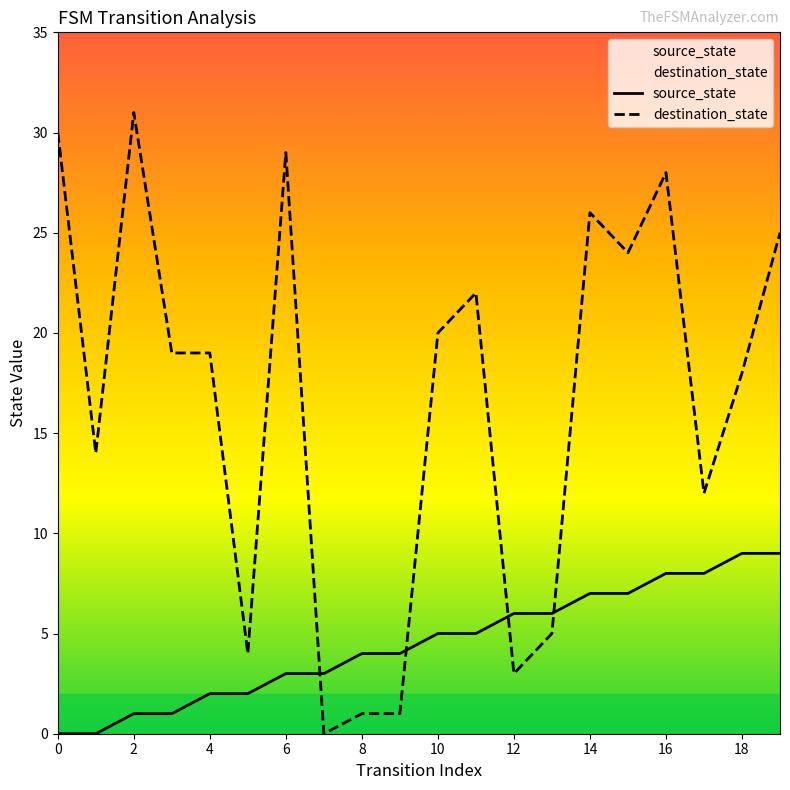

How many times do source_state and destination_state cross each other?

4